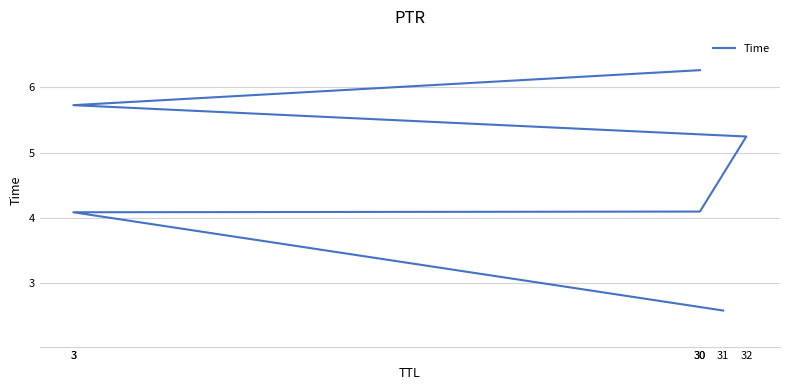

The value at 3 is 4.1. True or false?

True